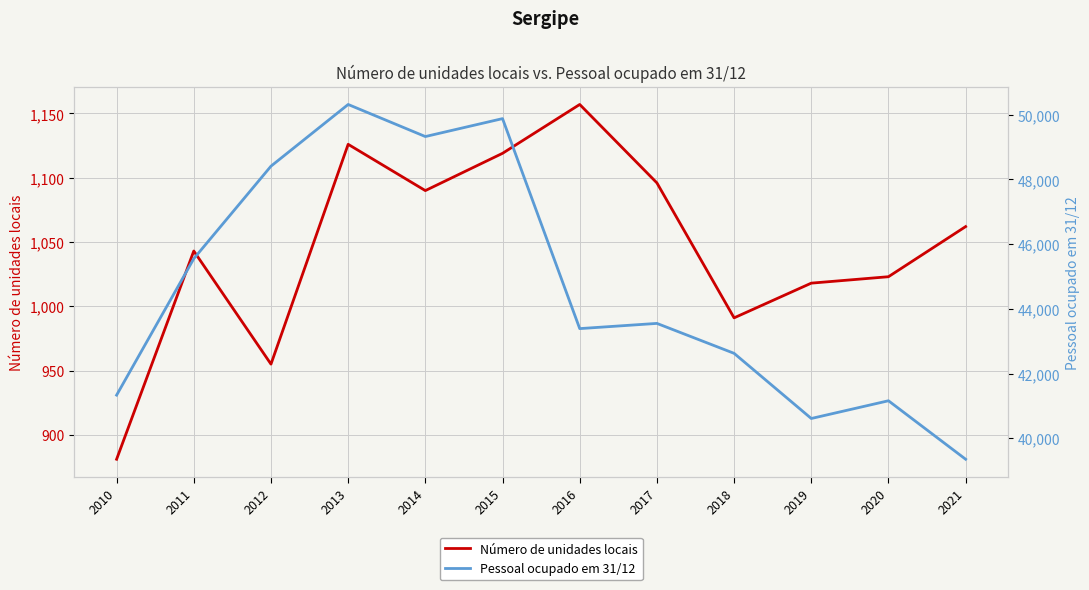

What is the highest value of the Número de unidades locais series?

1157